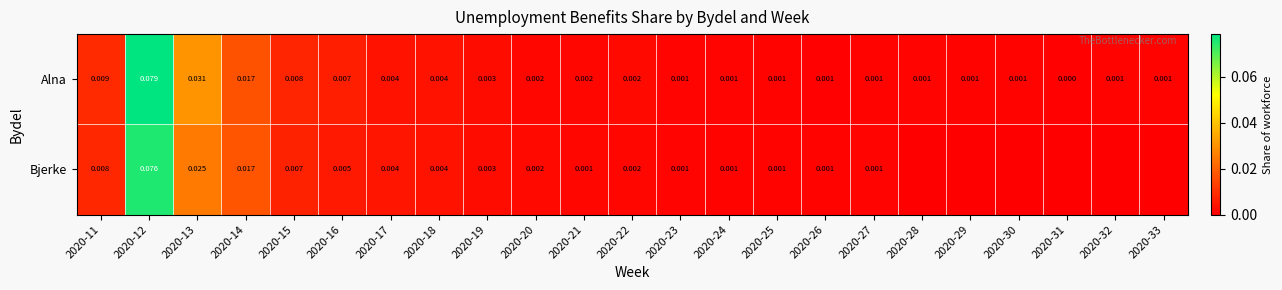

Rank the series at 2020-21 from highest to lowest value.

Alna, Bjerke